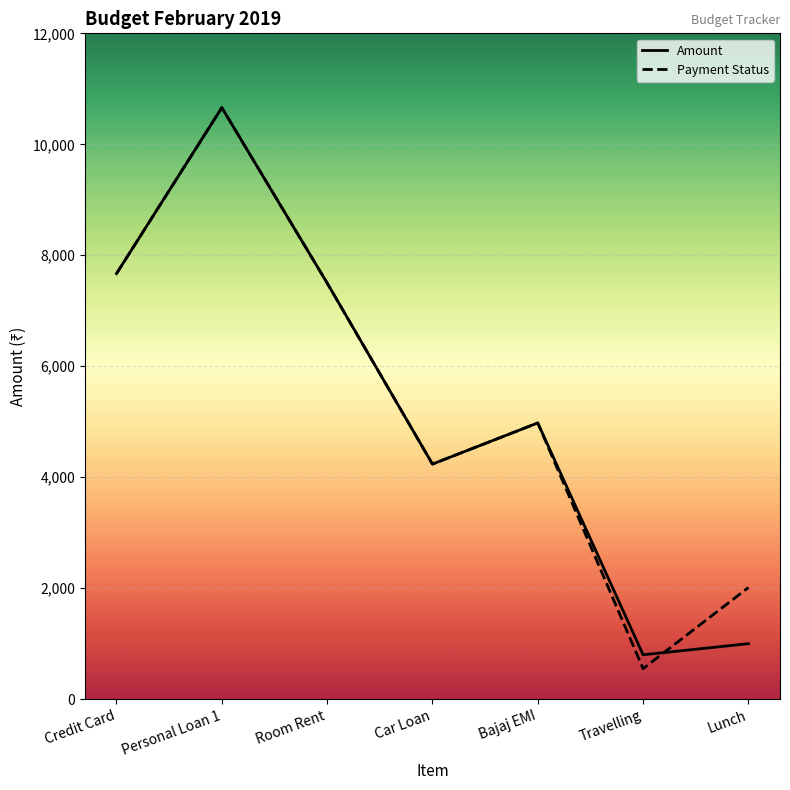

List the series in order of their peak value, highest first.

Amount, Payment Status